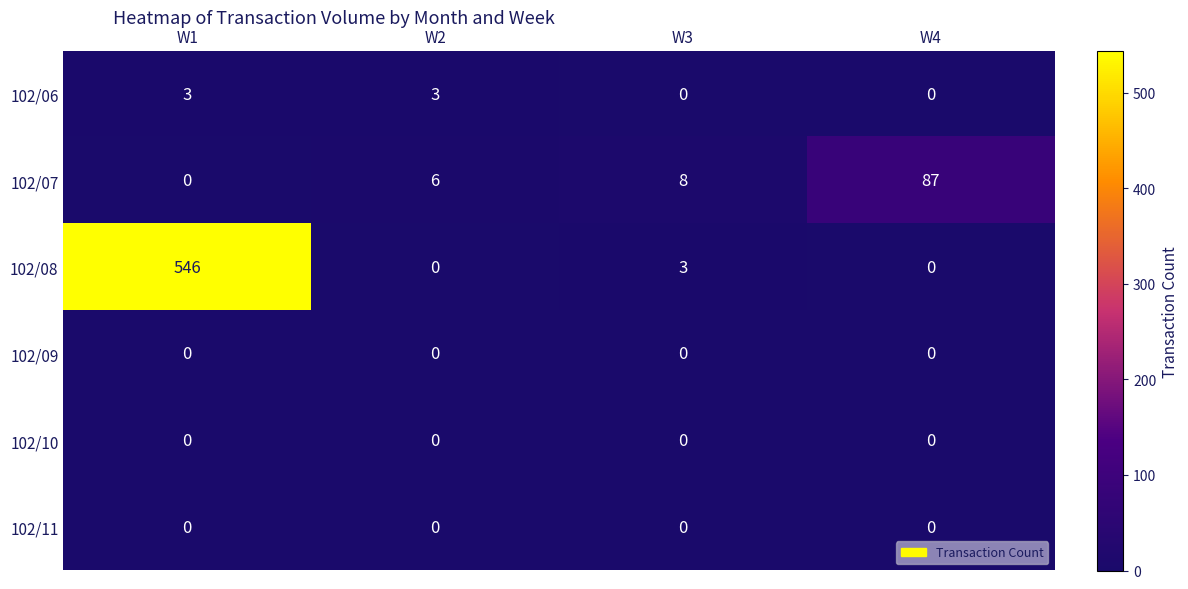

Reading right to left, transcribe all the data shown in this chart.

102/06: W4=0	W3=0	W2=3	W1=3
102/07: W4=87	W3=8	W2=6	W1=0
102/08: W4=0	W3=3	W2=0	W1=546
102/09: W4=0	W3=0	W2=0	W1=0
102/10: W4=0	W3=0	W2=0	W1=0
102/11: W4=0	W3=0	W2=0	W1=0